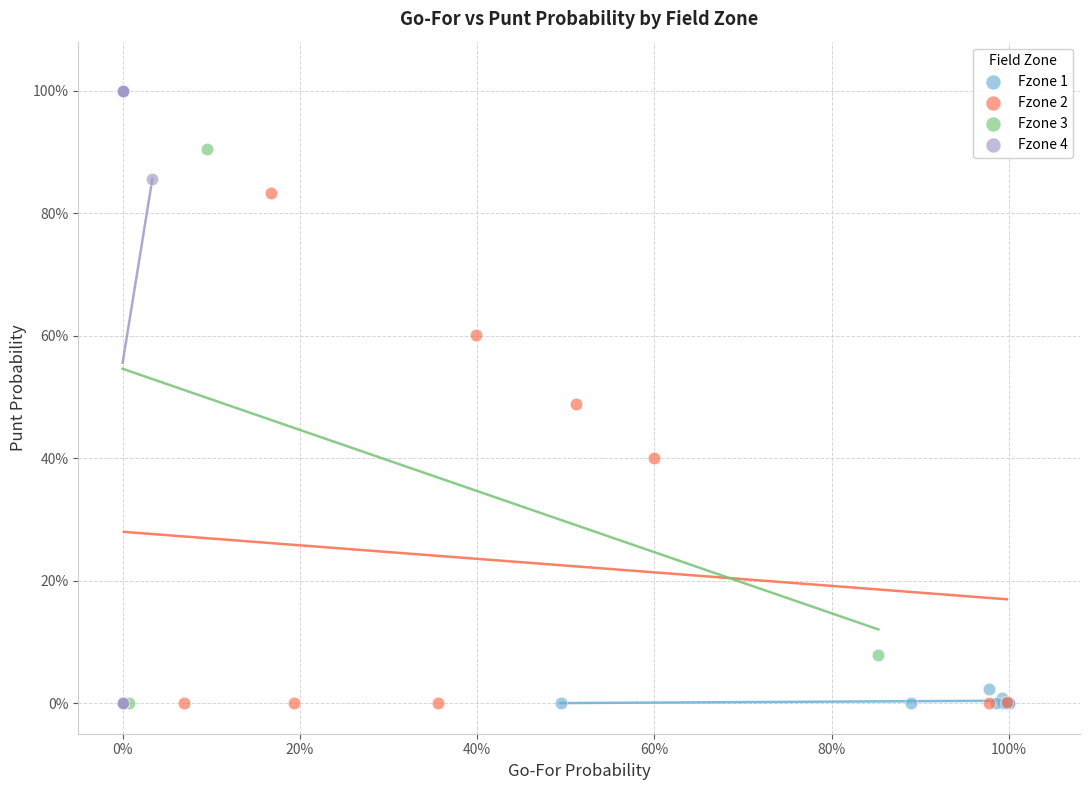

What are all the series names shown in the legend?

Fzone 1, Fzone 2, Fzone 3, Fzone 4